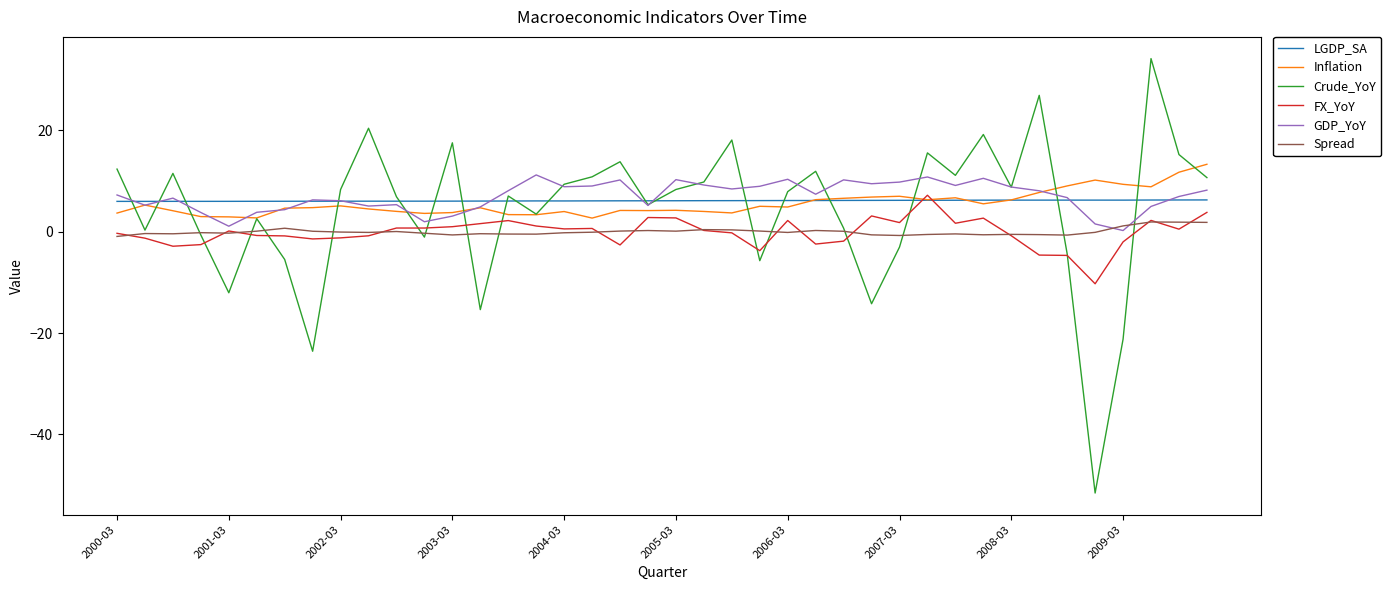

Which series has the widest spread of values?

Crude_YoY